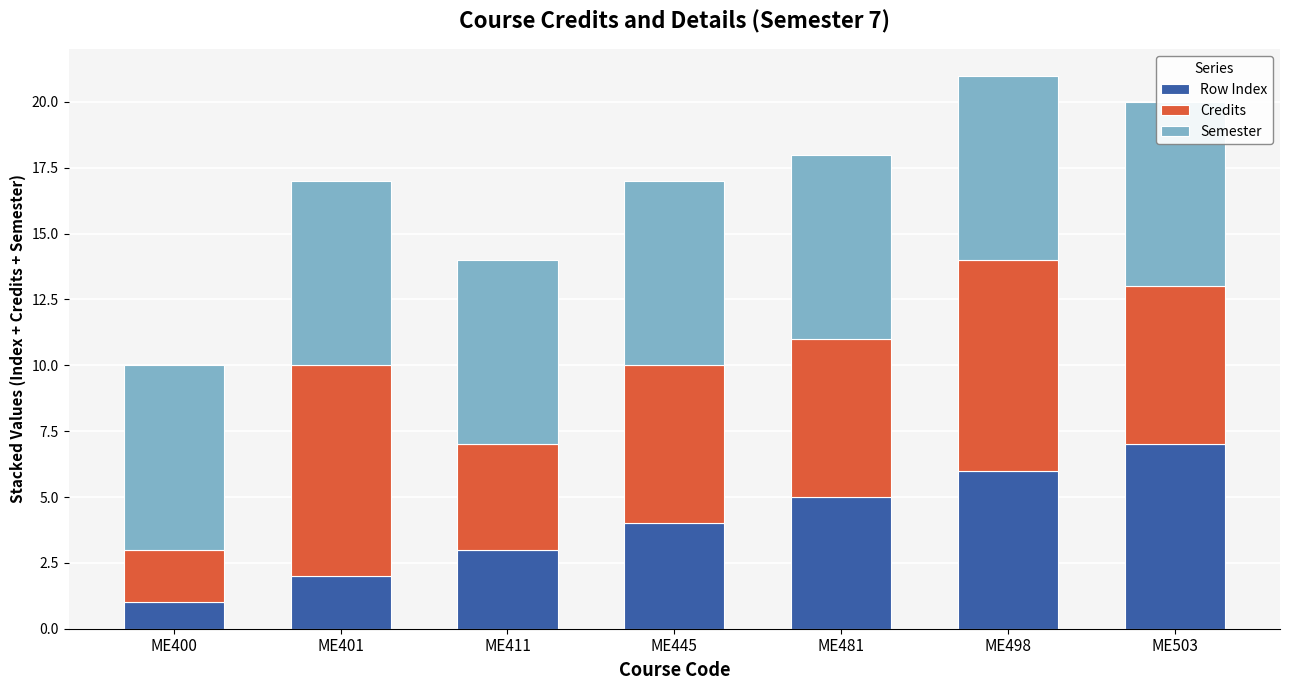

Are the bars horizontal?

No